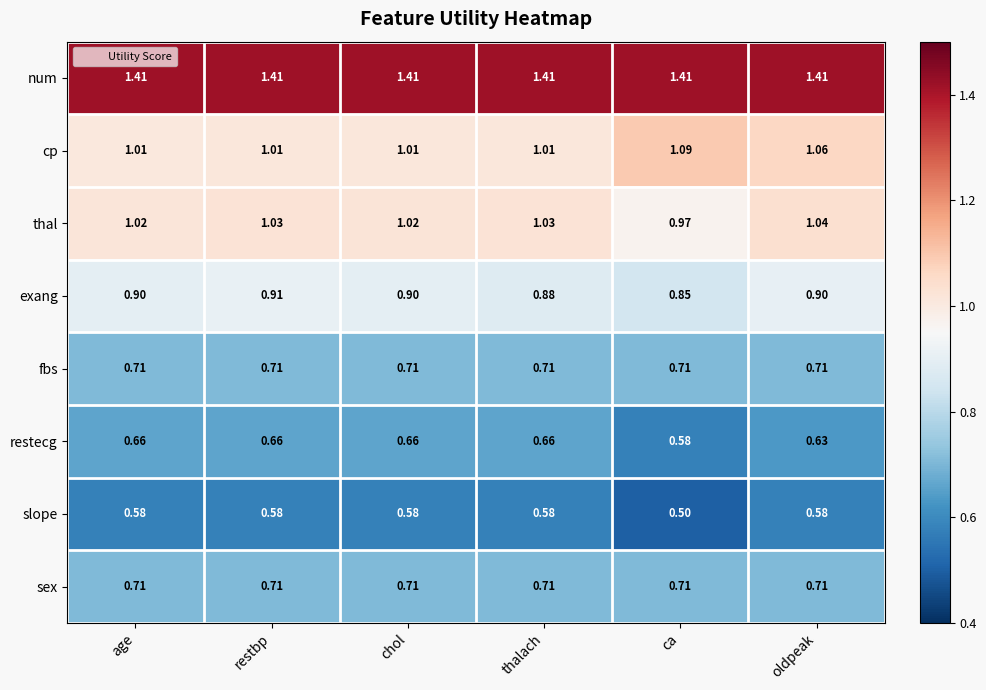

Which series has the largest total across all categories?

num